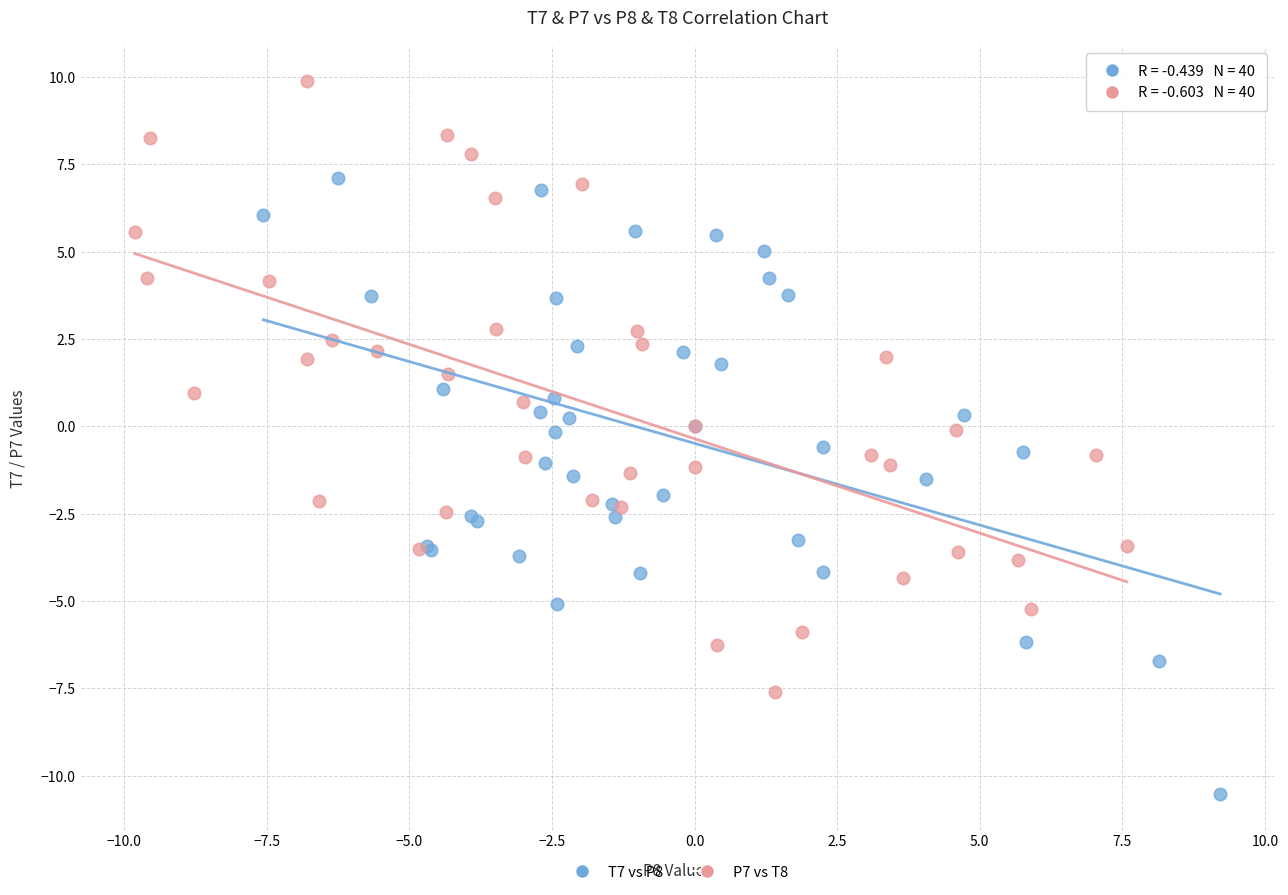

Which series contains the highest Y value?

P7 vs T8